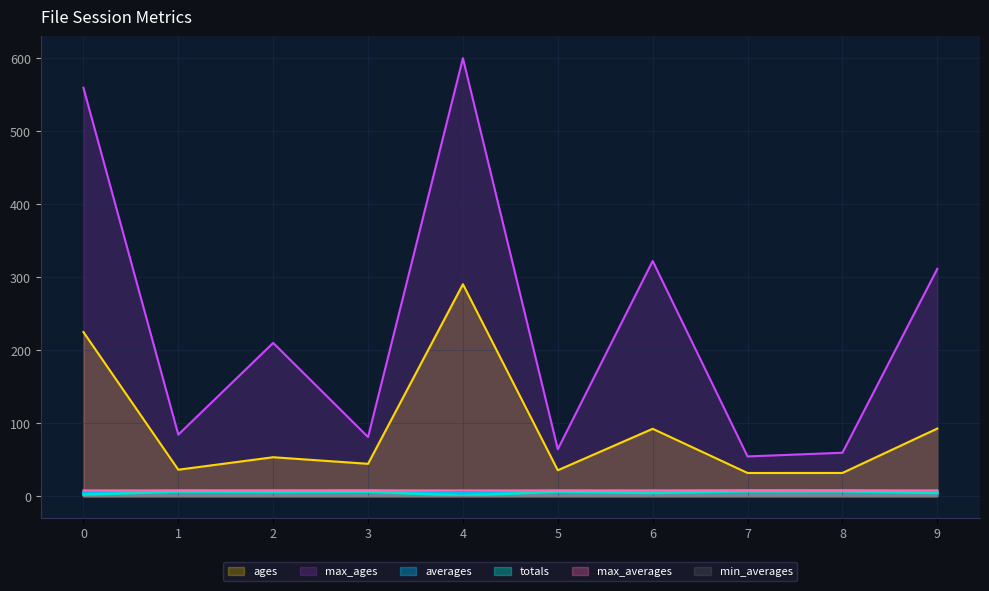

Which category has the highest value in the max_ages series?

4